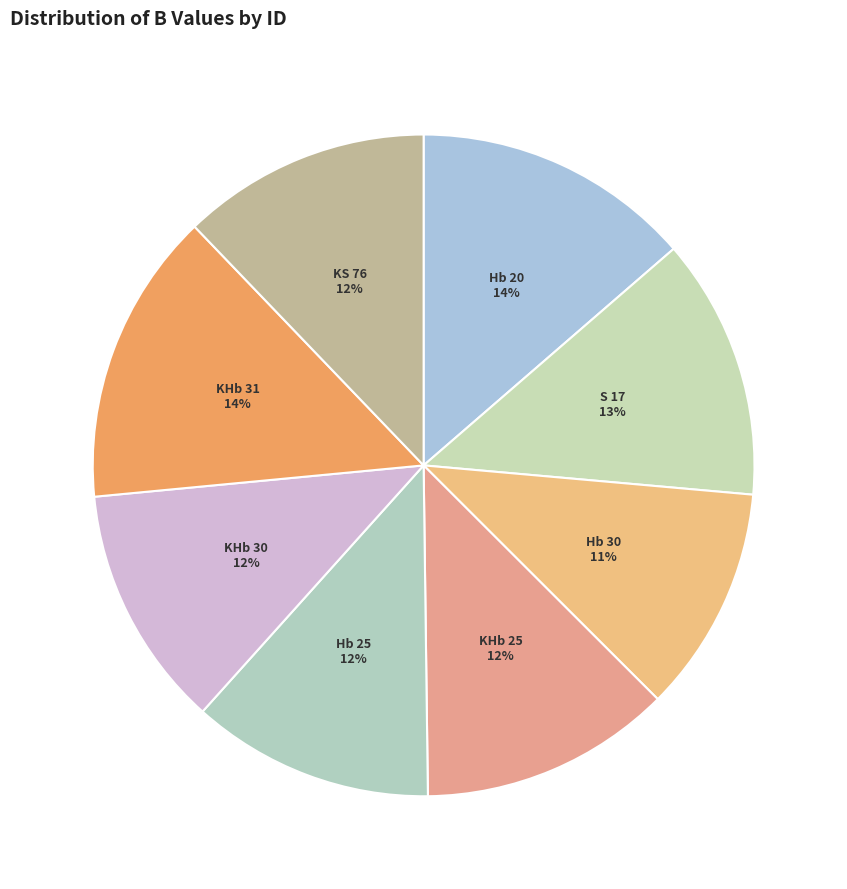

To the nearest percent, what is the difference between the KHb 31 and KHb 25 slice percentages?

2%